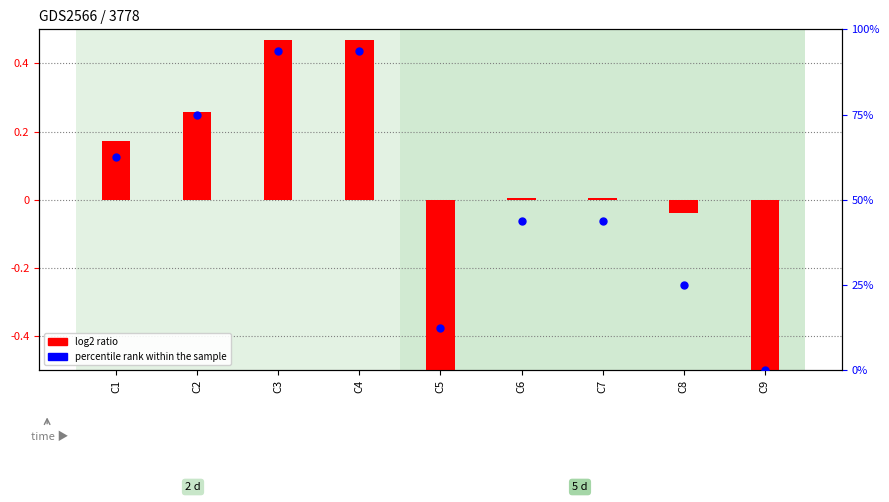

Which series reaches the maximum Y coordinate?

percentile rank within the sample